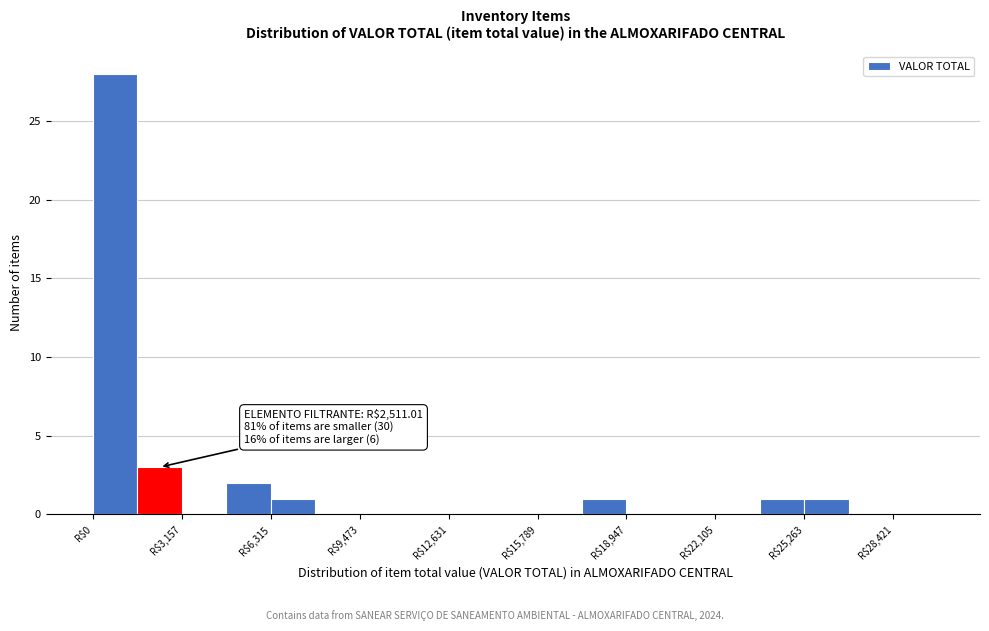

Read against the x-axis, roughly where is the centre of the tallest bar?

1000